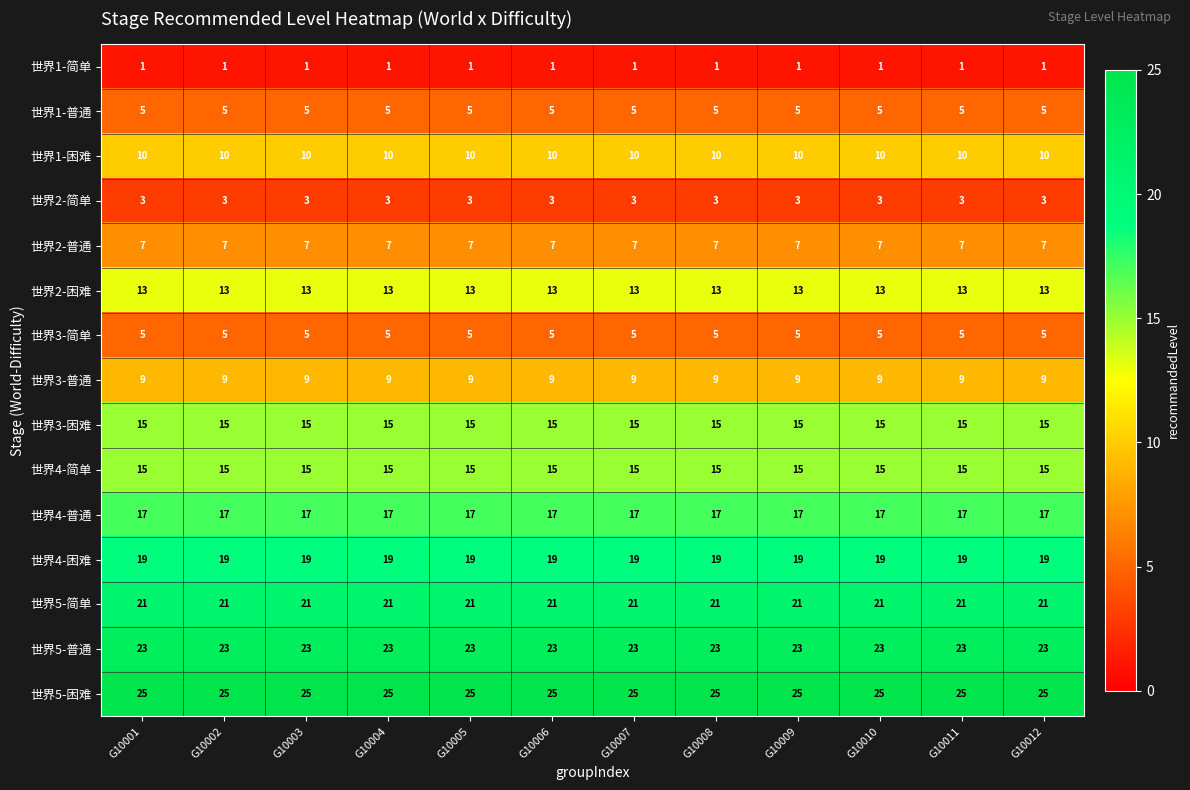

Is it true that 世界5-困难 equals 6 at G10001?

False